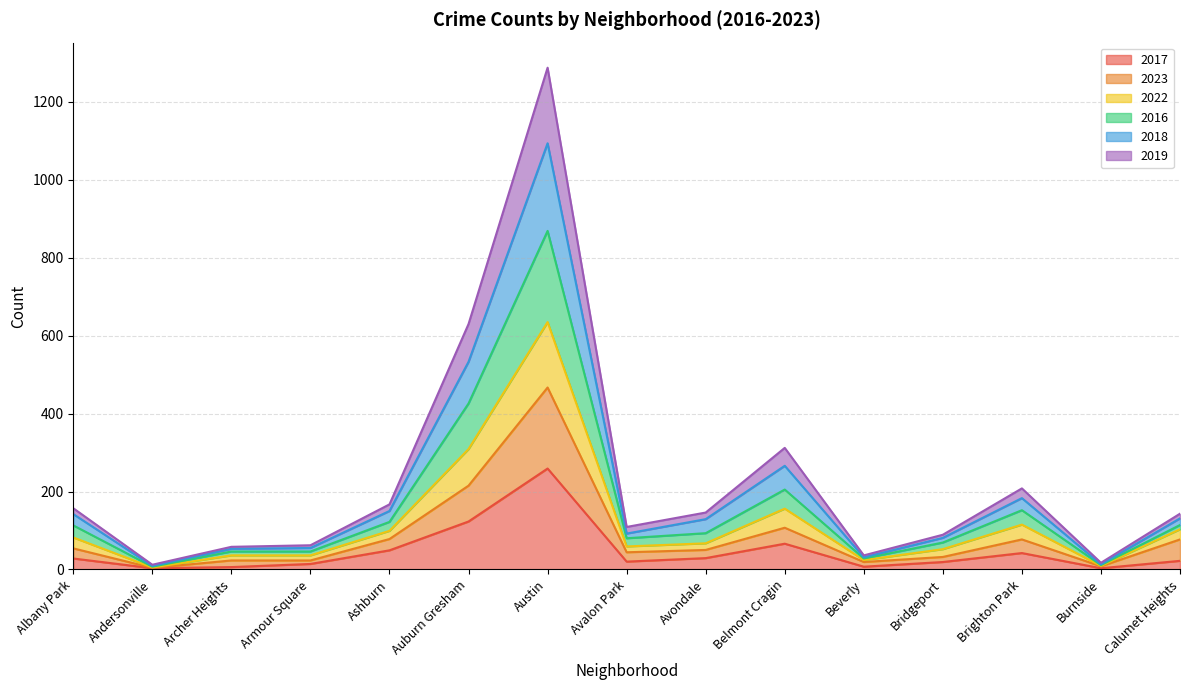

At which label does 2017 reach its peak?

Austin